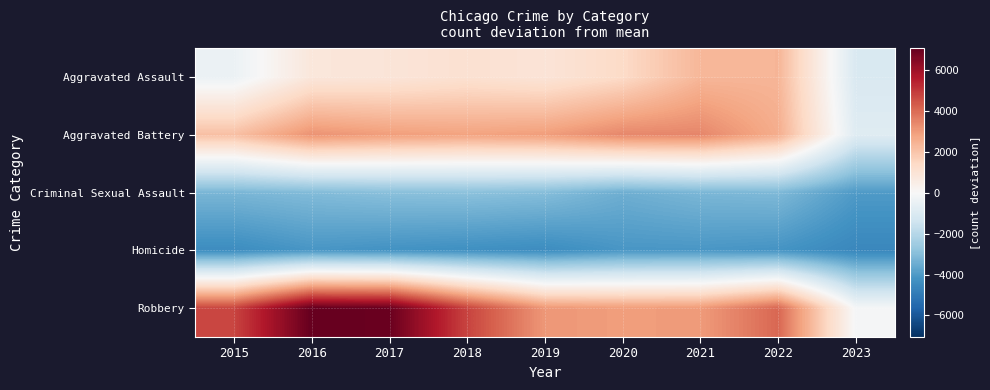

At which label is Aggravated Battery closest to 1290?

2015